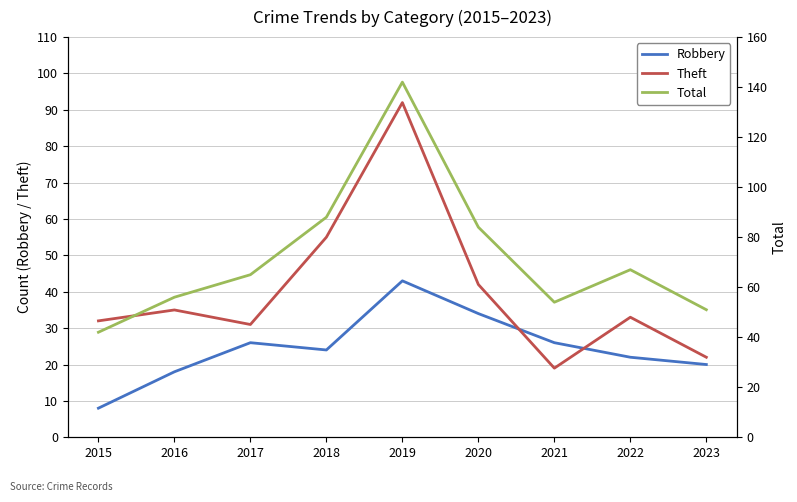

Is it true that Theft equals 61 at 2020?

False